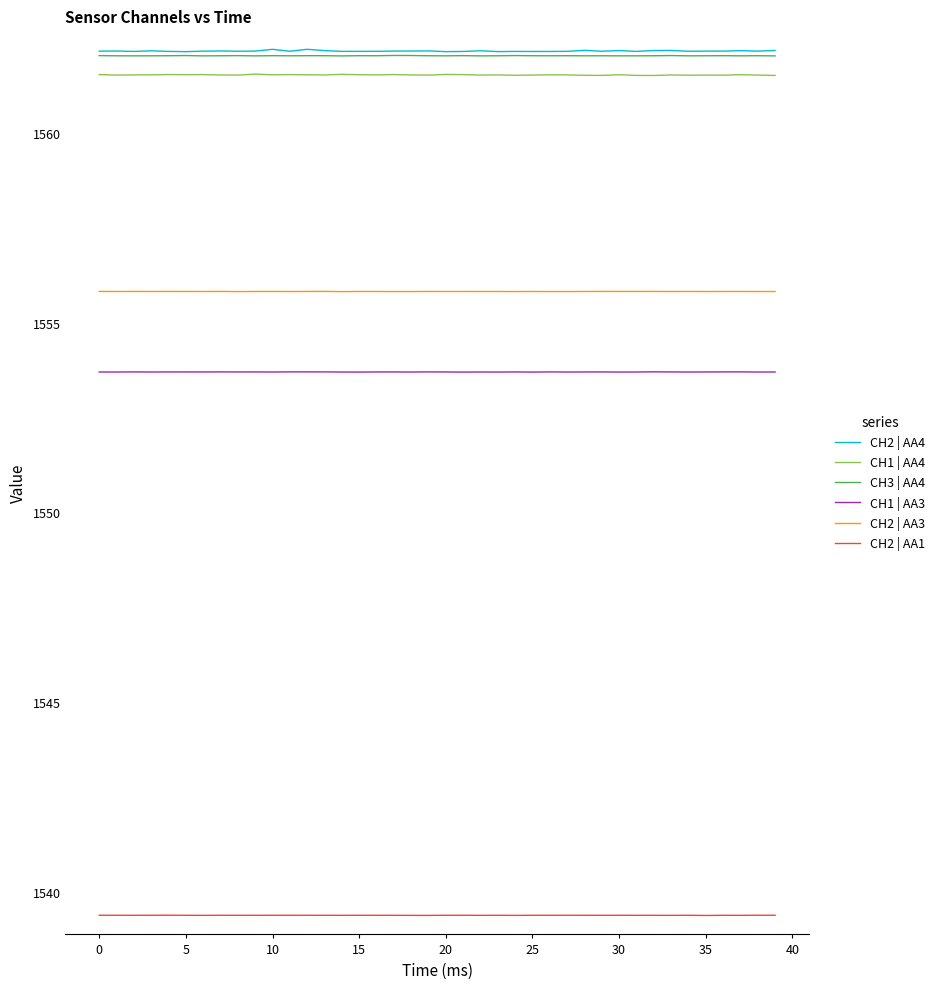

True or false: CH2 | AA1 and CH2 | AA4 cross at least once.

False